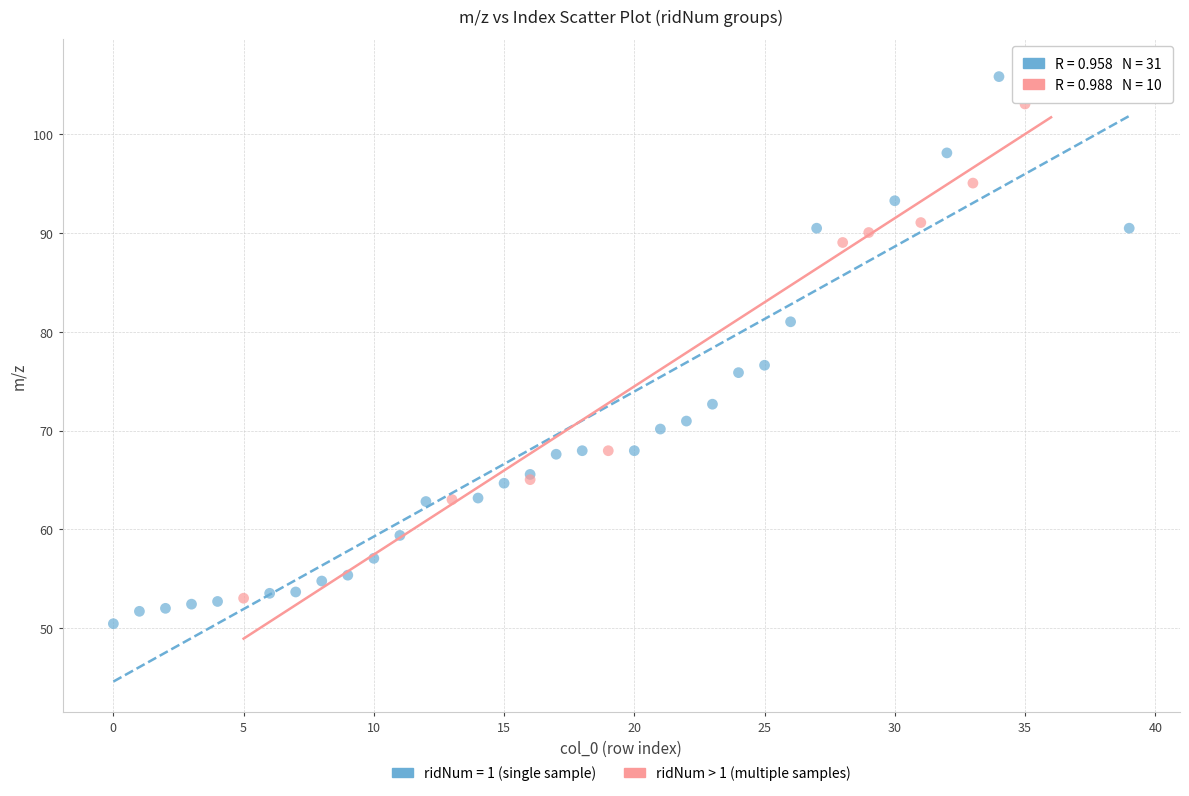

Which series has the widest spread of Y values?

ridNum = 1 (single sample)